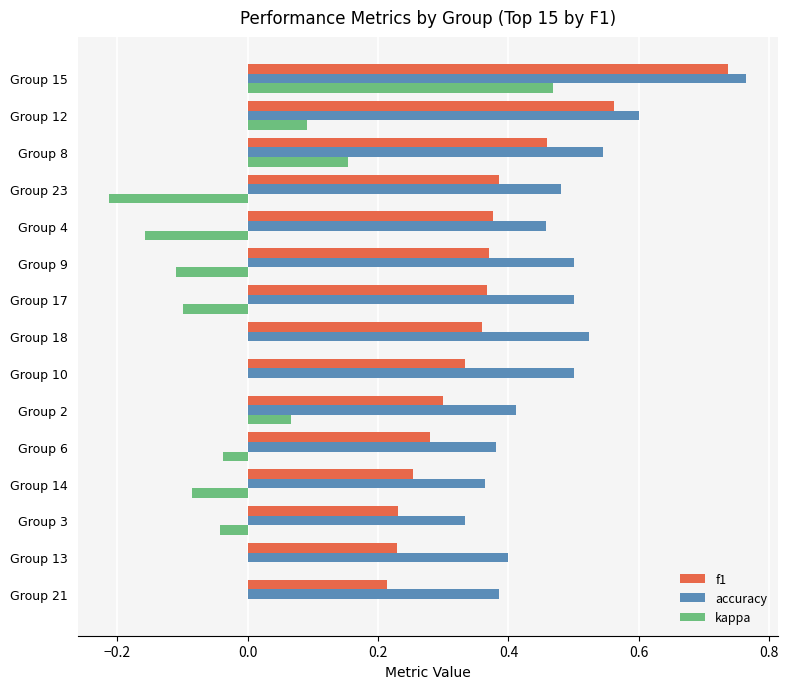

What is the sum of the accuracy values at Group 17 and Group 21?

0.9